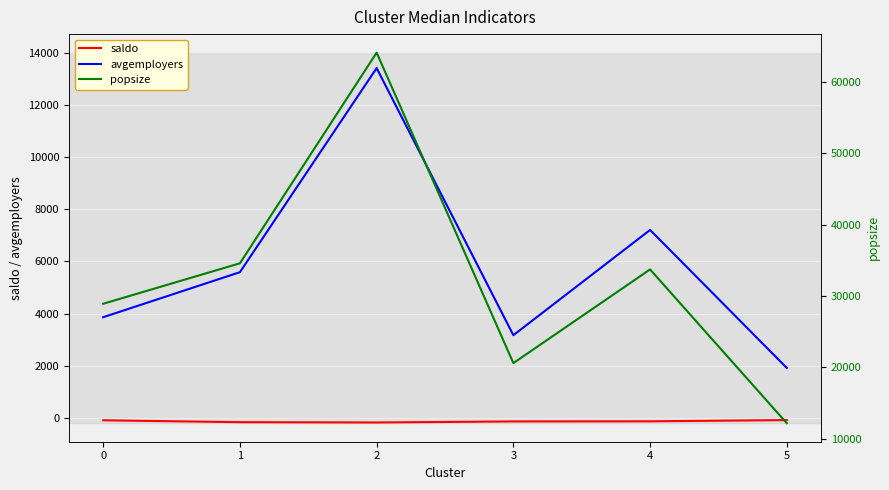

Rank the categories by popsize value from highest to lowest.

2, 1, 4, 0, 3, 5